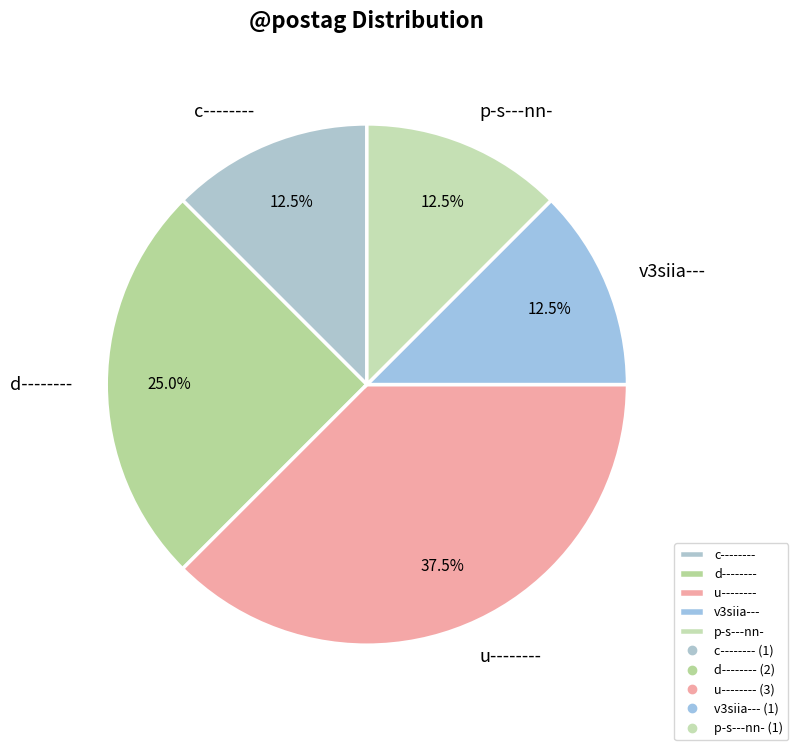

Does u-------- represent more than half of the total?

No